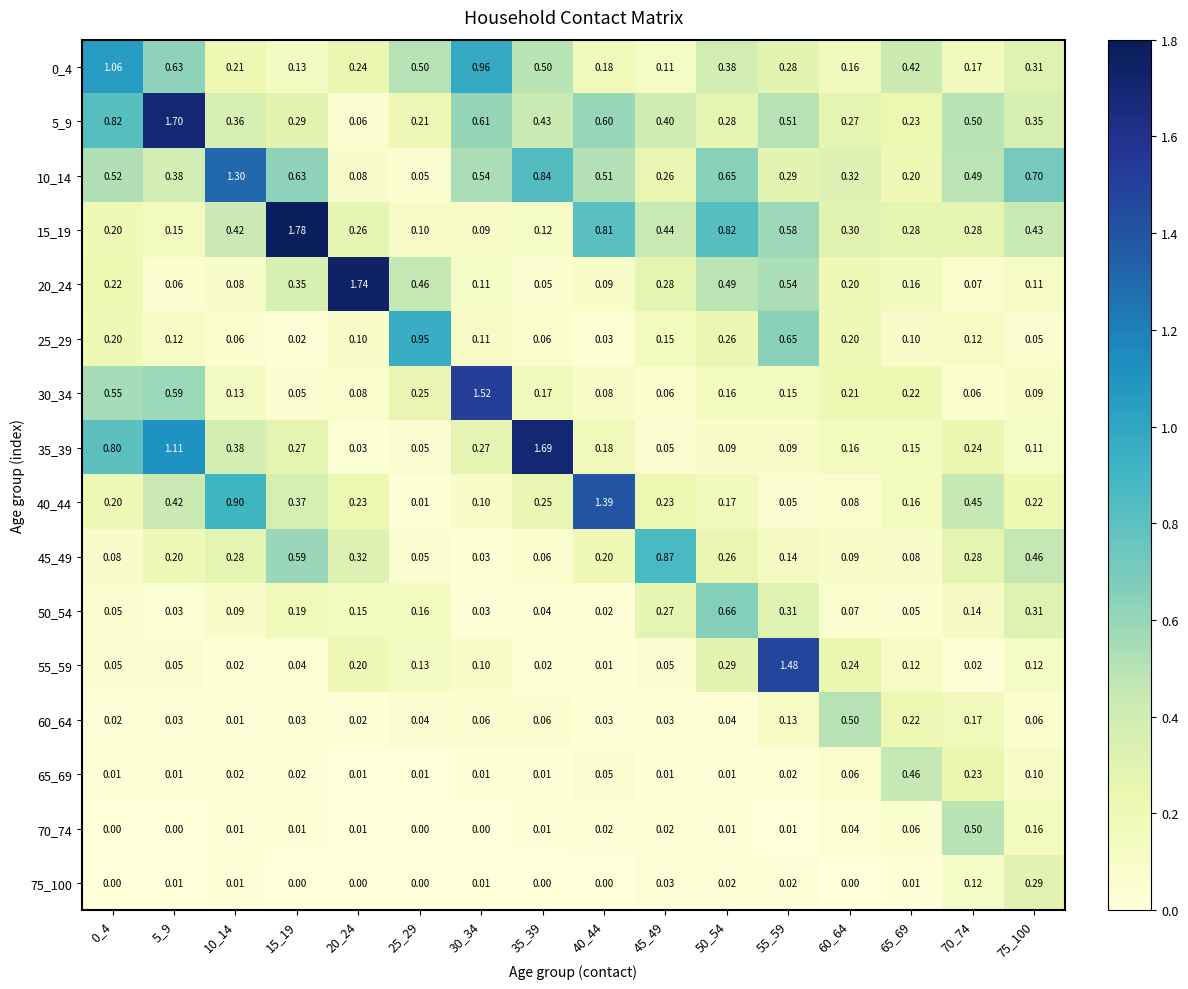

Is the value of 30_34 at 5_9 greater than the value of 40_44 at 35_39?

Yes